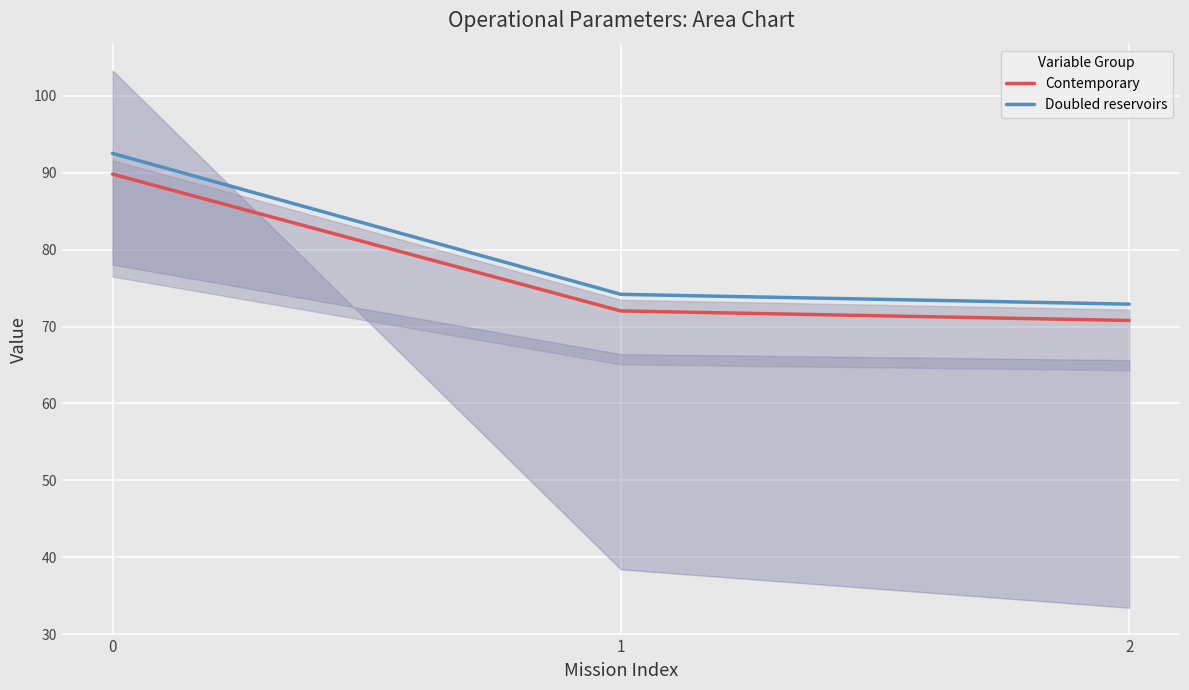

How many lines are shown in the chart?

2